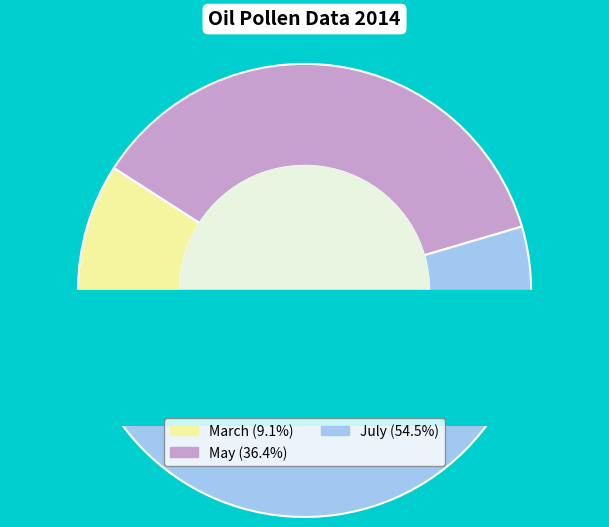

What is the change in value from May to July?

+200